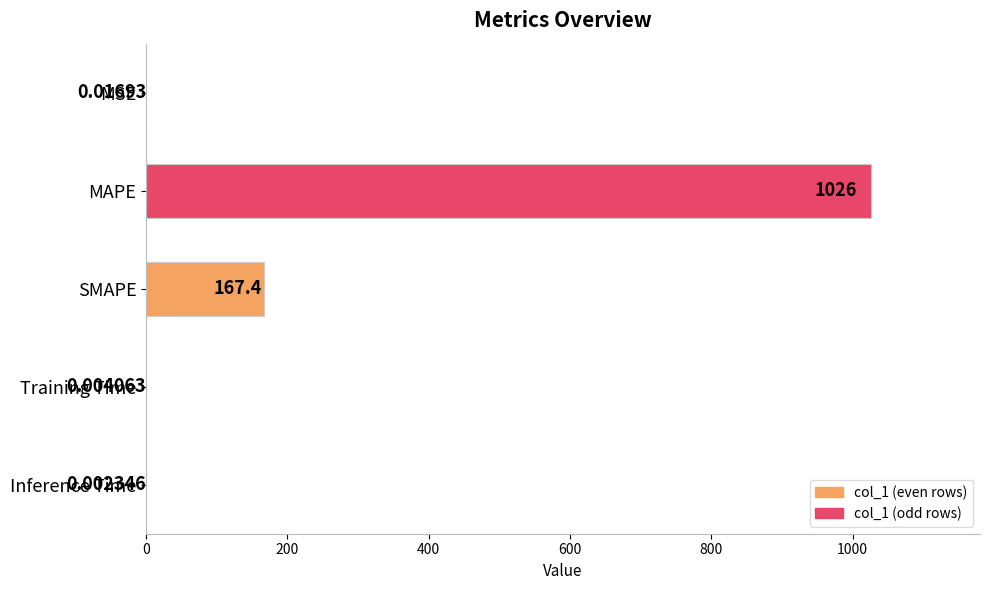

Where is the data nearest to the value 513?

SMAPE